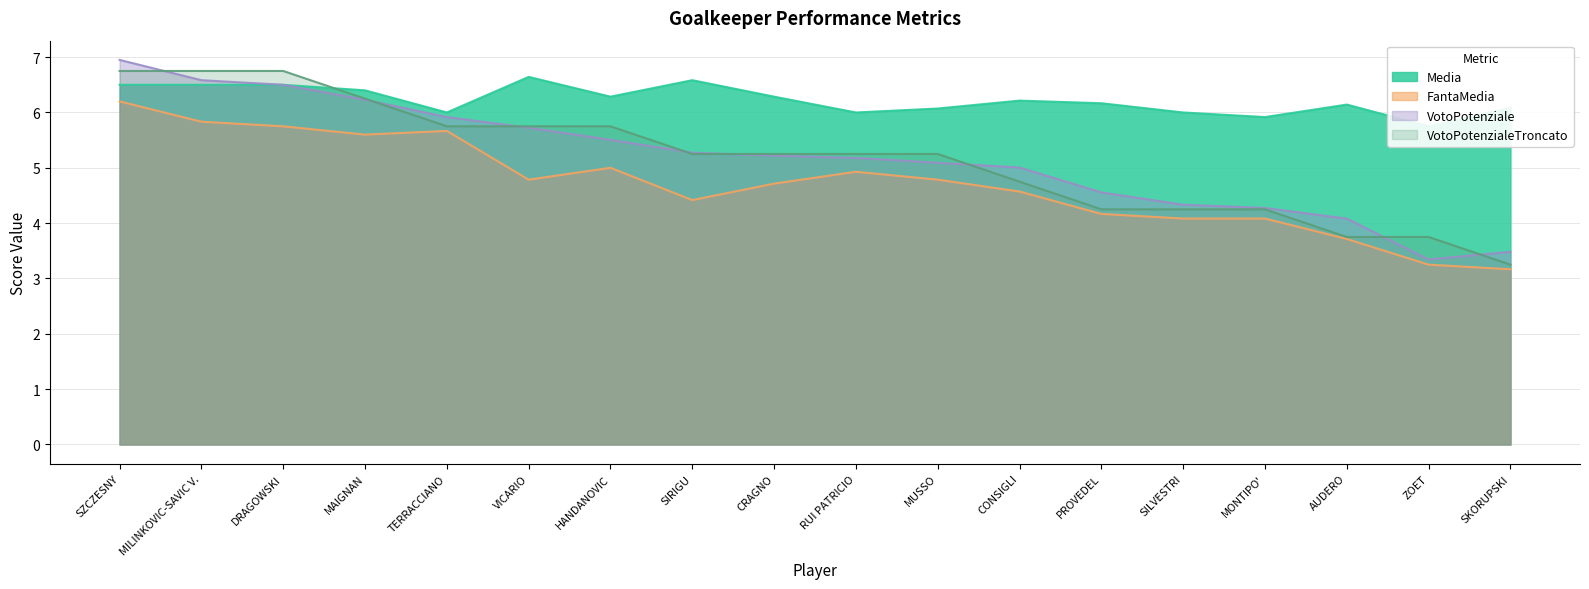

What is the approximate value of FantaMedia at AUDERO?

3.7